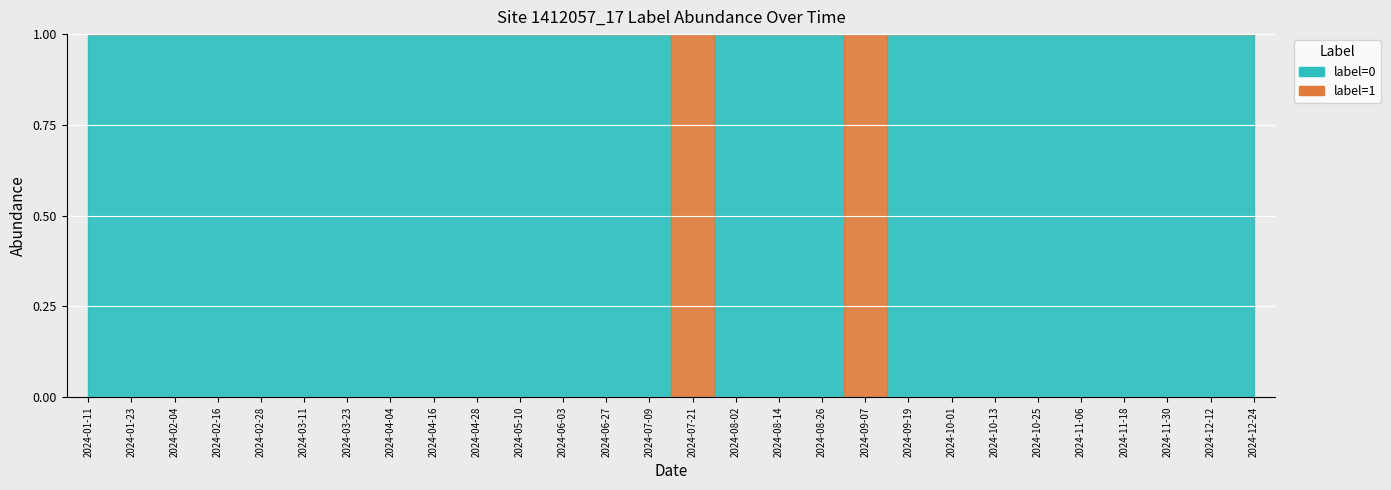

How many intersections are there between label_zero and label_sum?

4